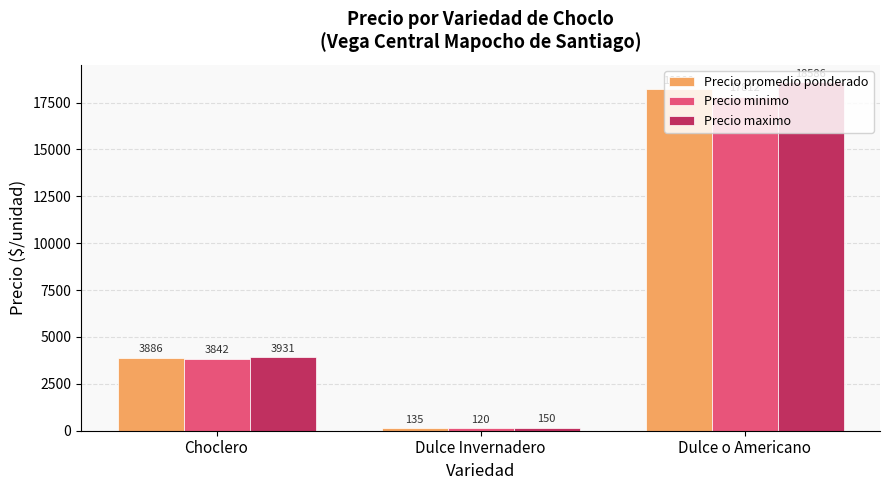

Count the number of data series in this chart.

3